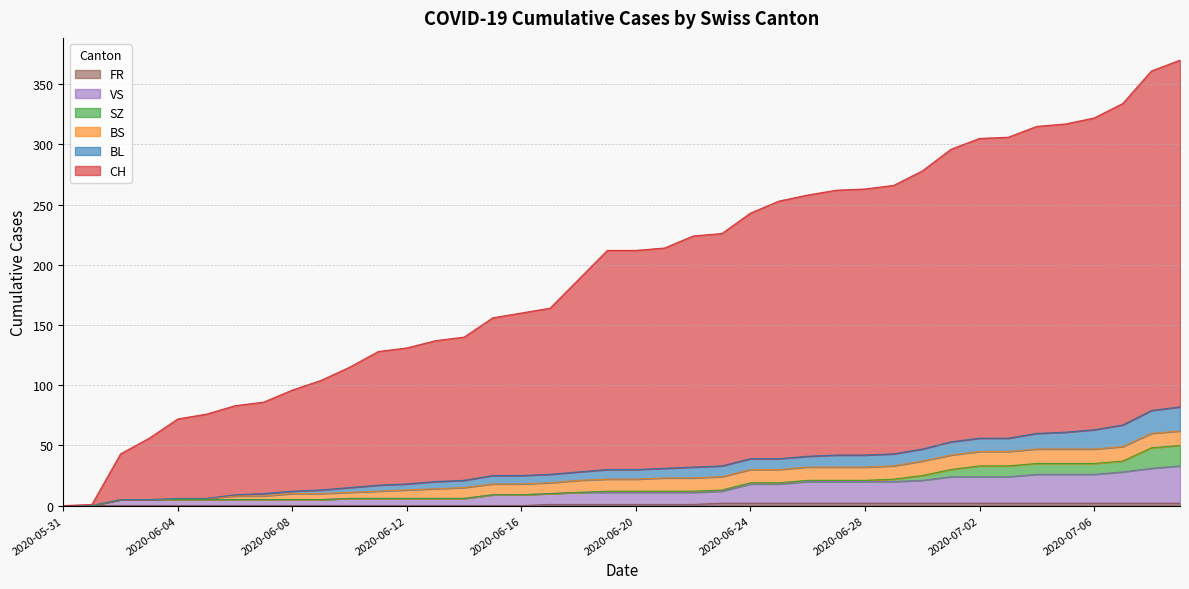

True or false: FR and VS intersect in this chart.

False